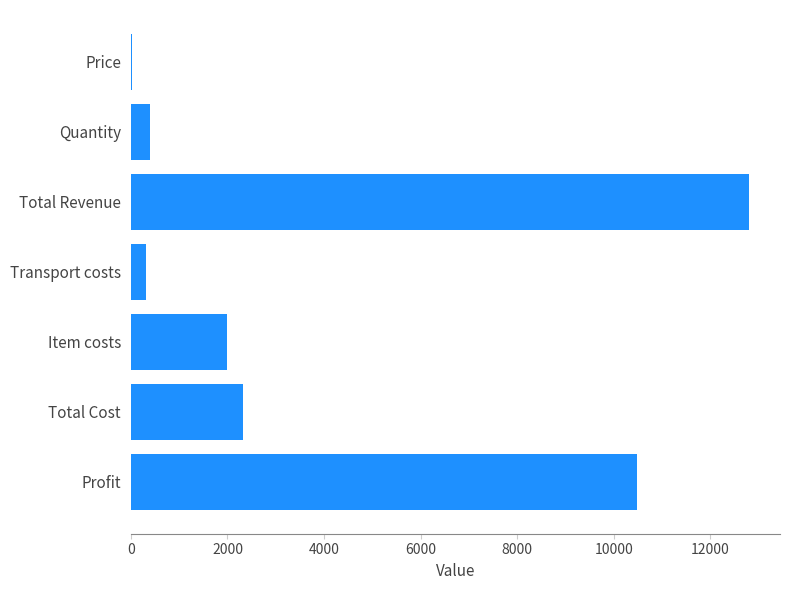

Which has a higher value, Price or Item costs?

Item costs